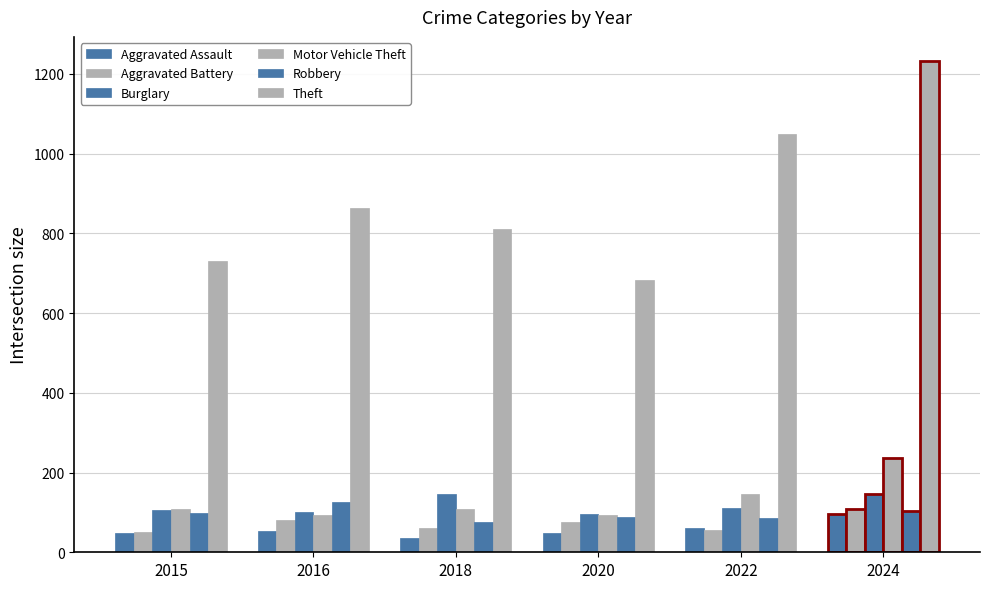

How many bars are there in total?

36